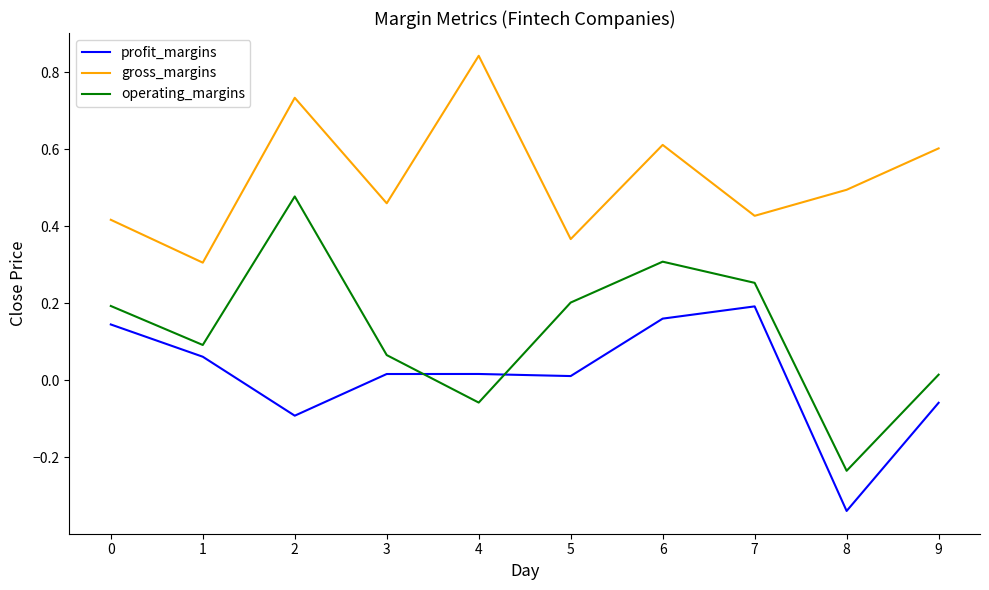

At which label does gross_margins reach its peak?

4